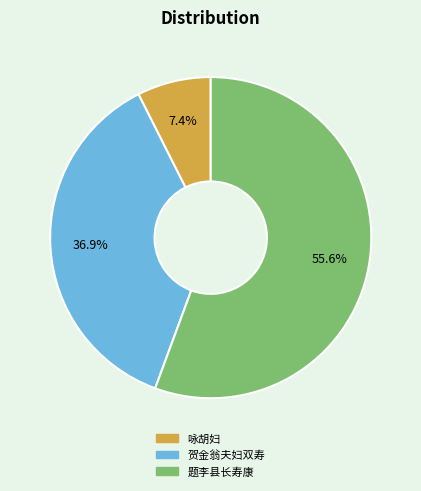

To the nearest percent, what is the average slice percentage?

33%